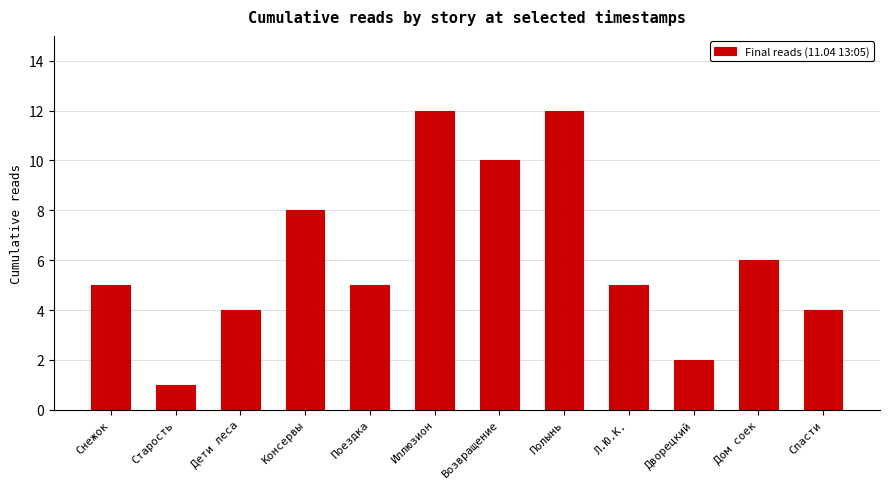

Read the value at Л.Ю.К..

5